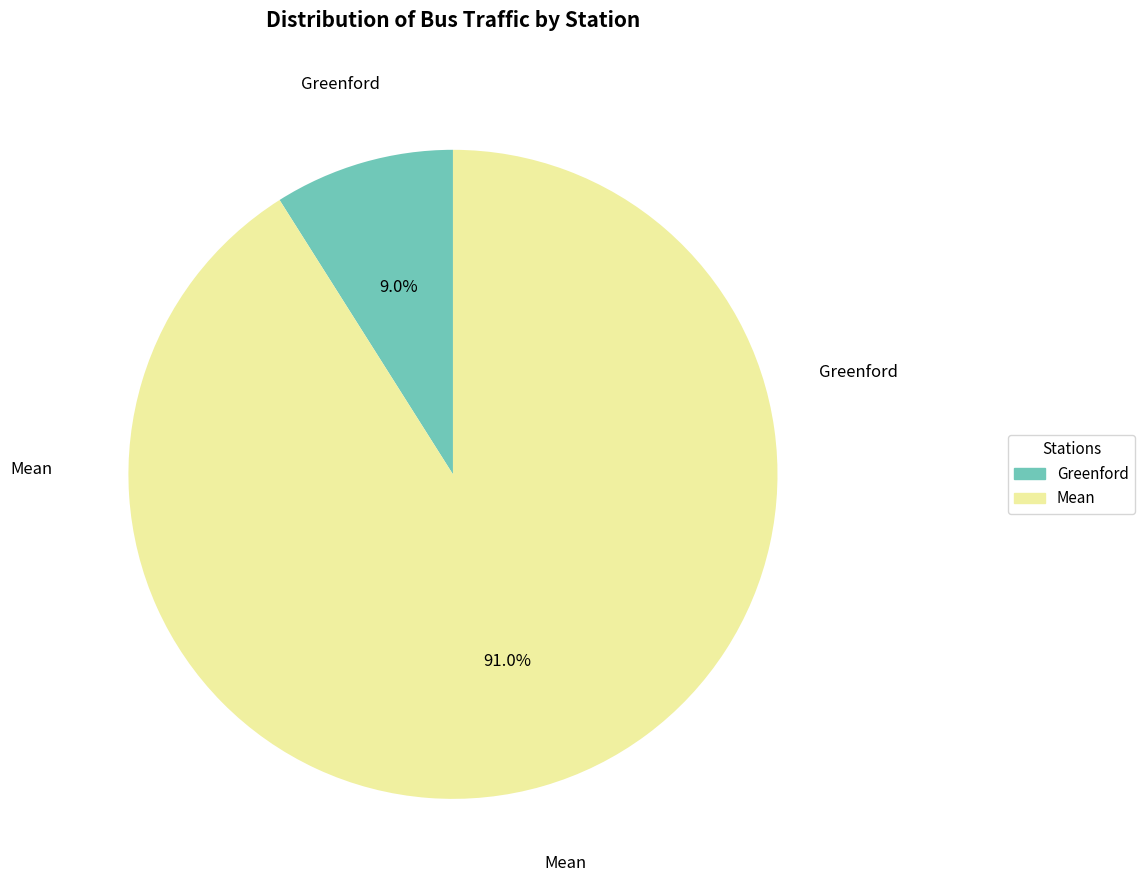

Is there a majority slice in this chart?

Yes